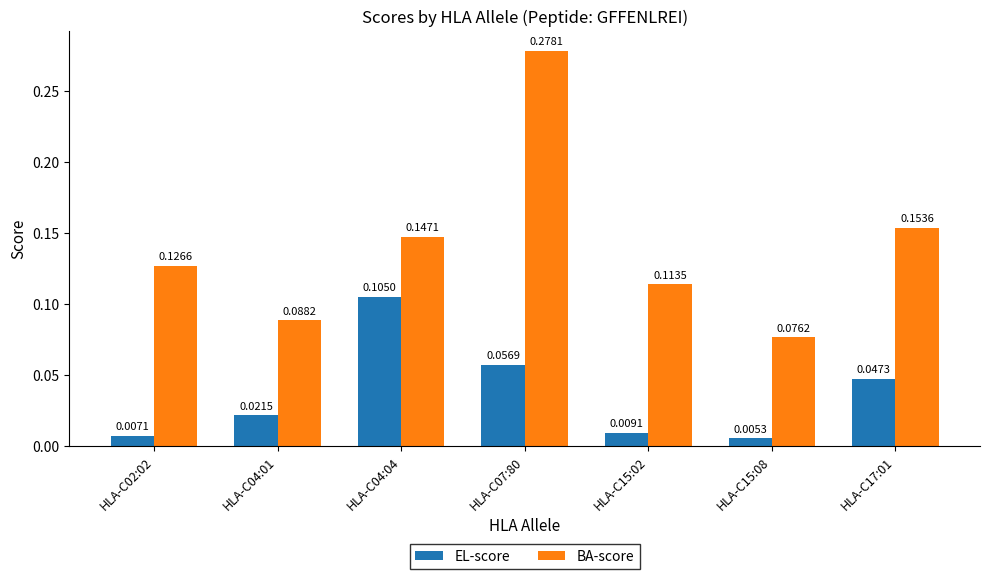

Is the value of EL-score at HLA-C04:04 greater than the value of BA-score at HLA-C04:04?

No